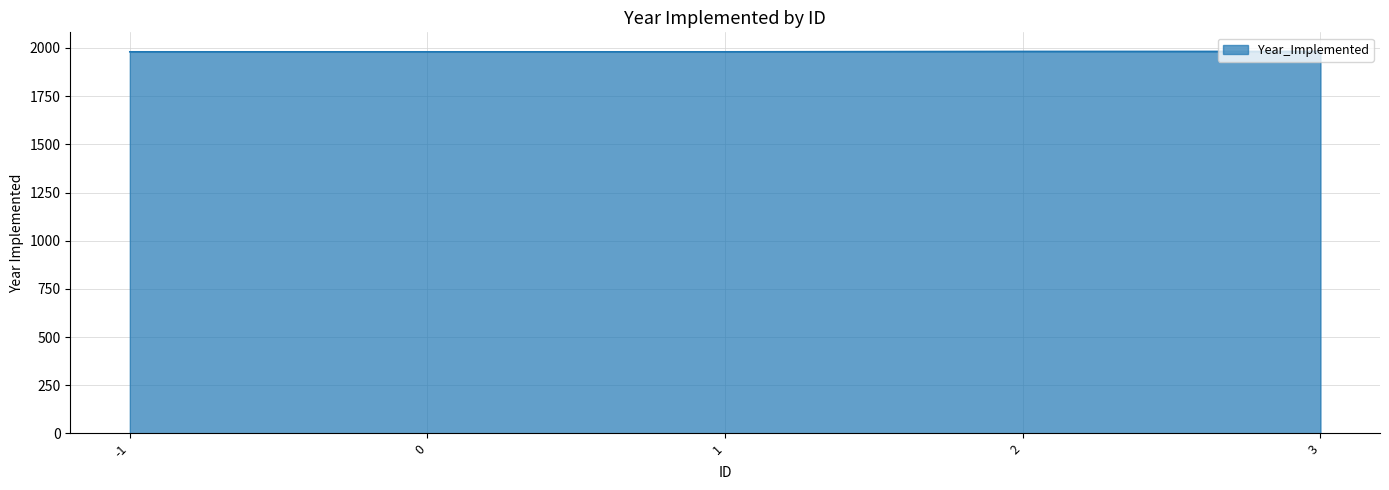

What is the change in value from 0 to 2?

+2